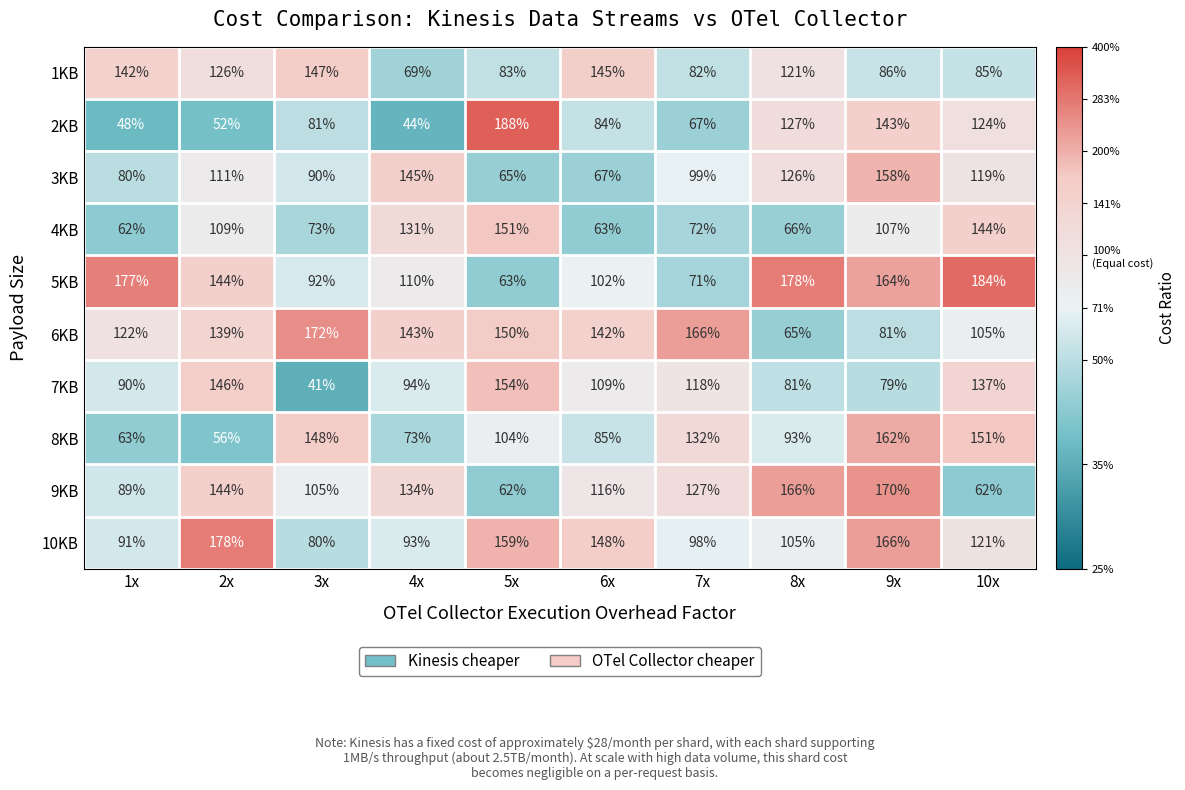

What is the difference between the maximum and minimum values in the 2KB series?

144